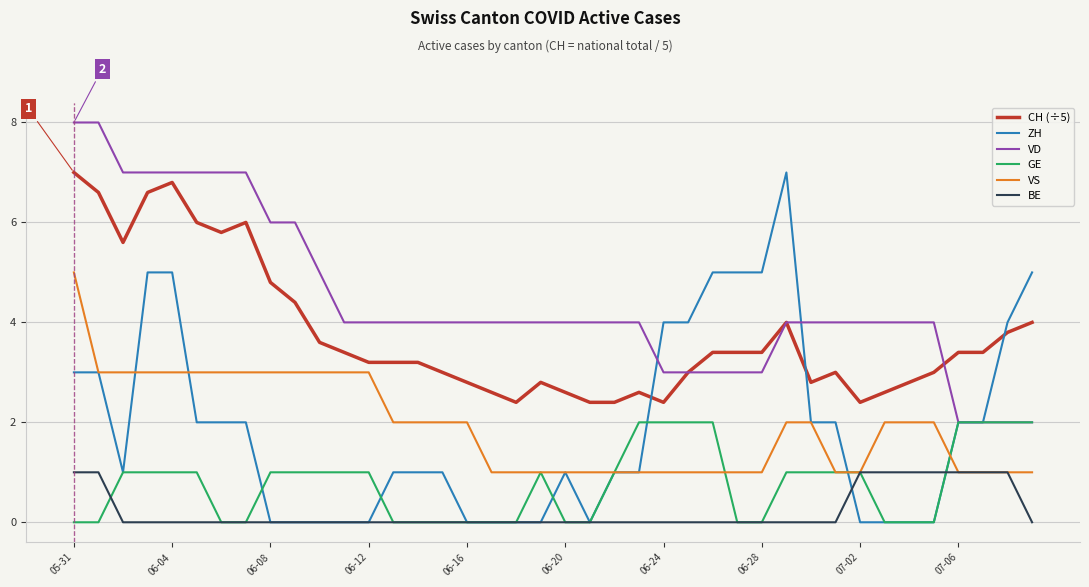

What is the lowest value of the CH (÷5) series?

2.4